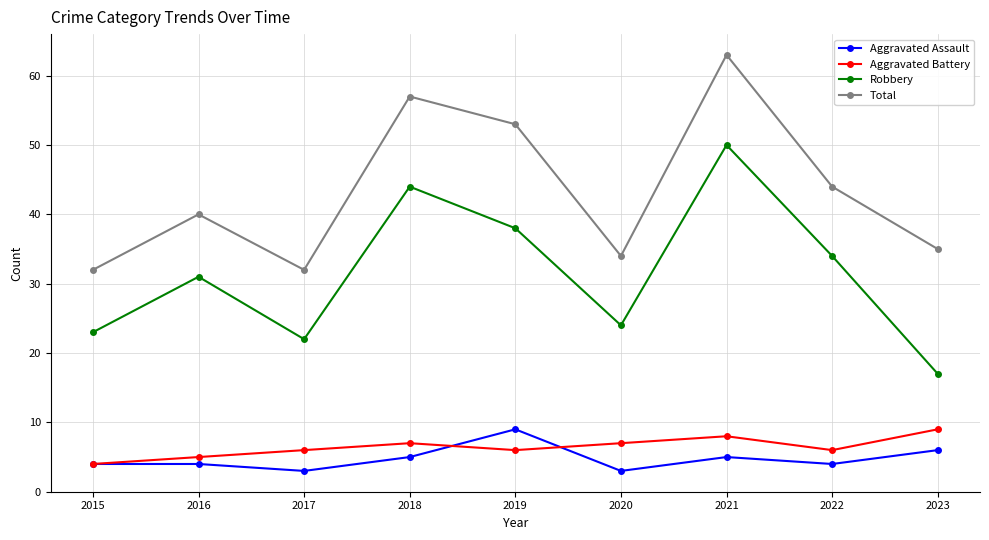

How many series are shown in this chart?

4